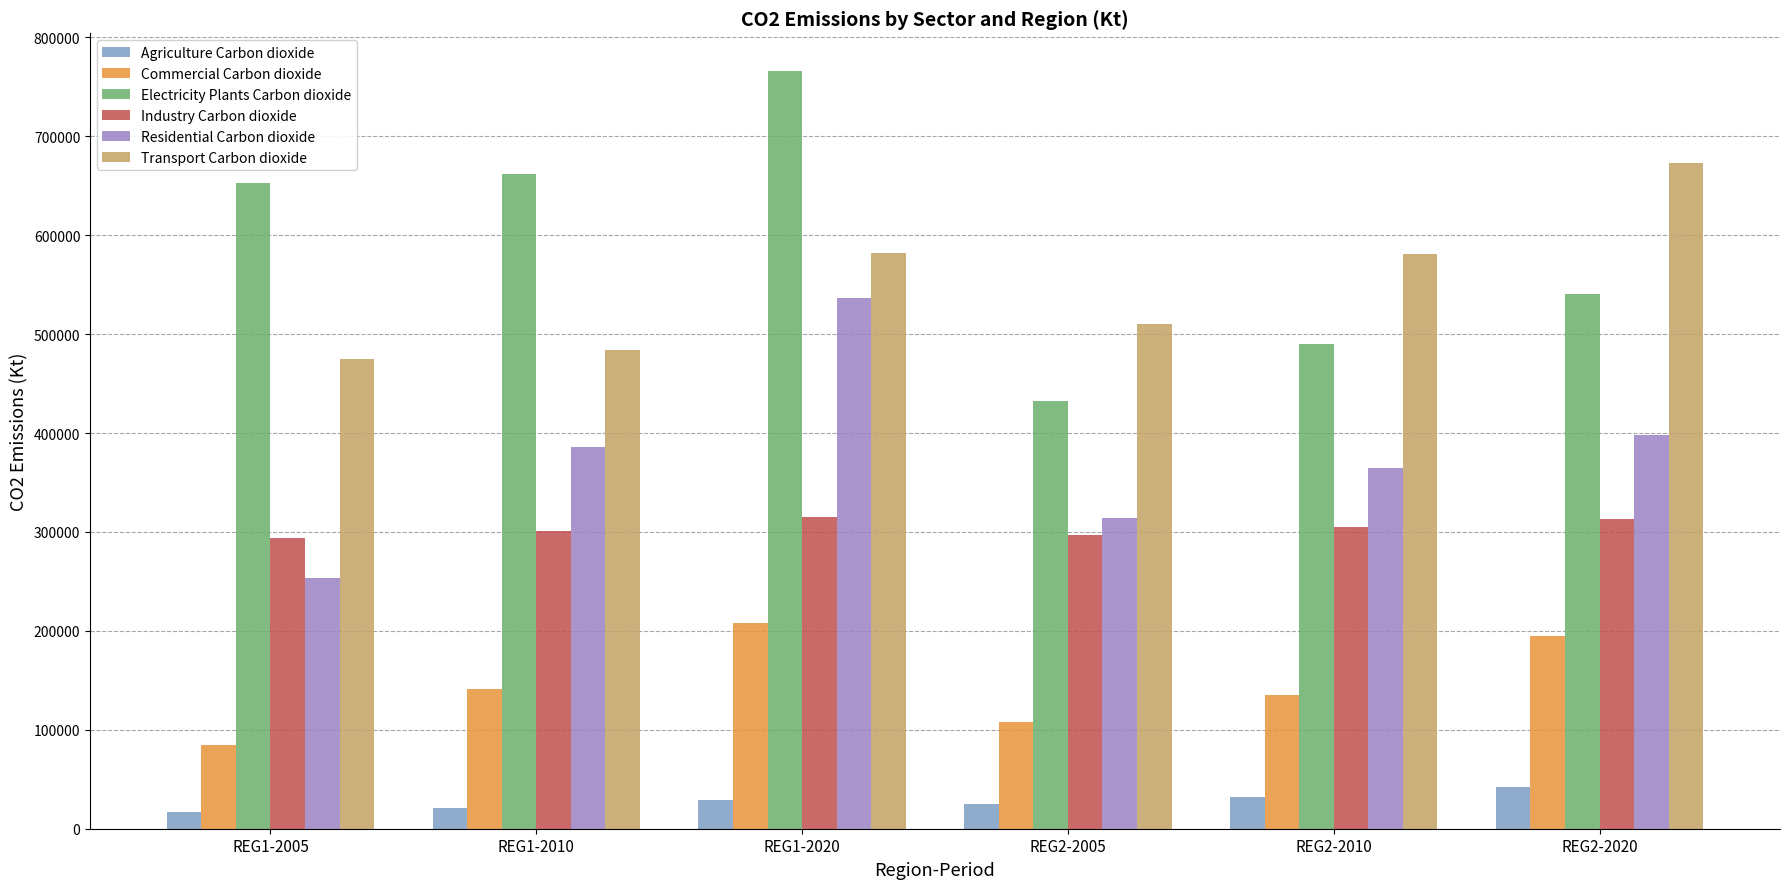

What is the label of the 5th bar from the right?

REG1-2010